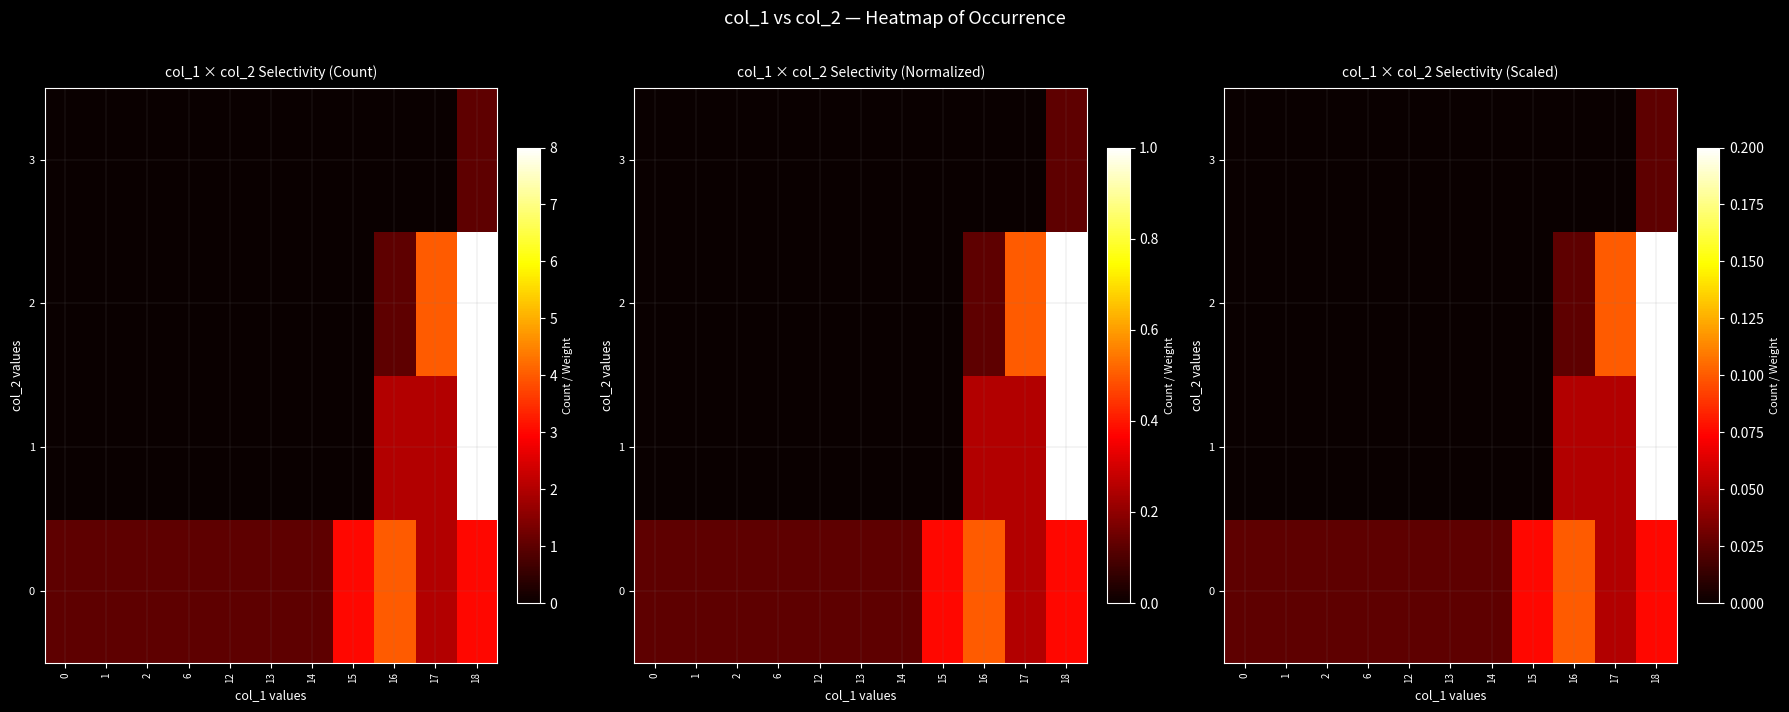

List the series in order of their peak value, lowest first.

3, 0, 1, 2